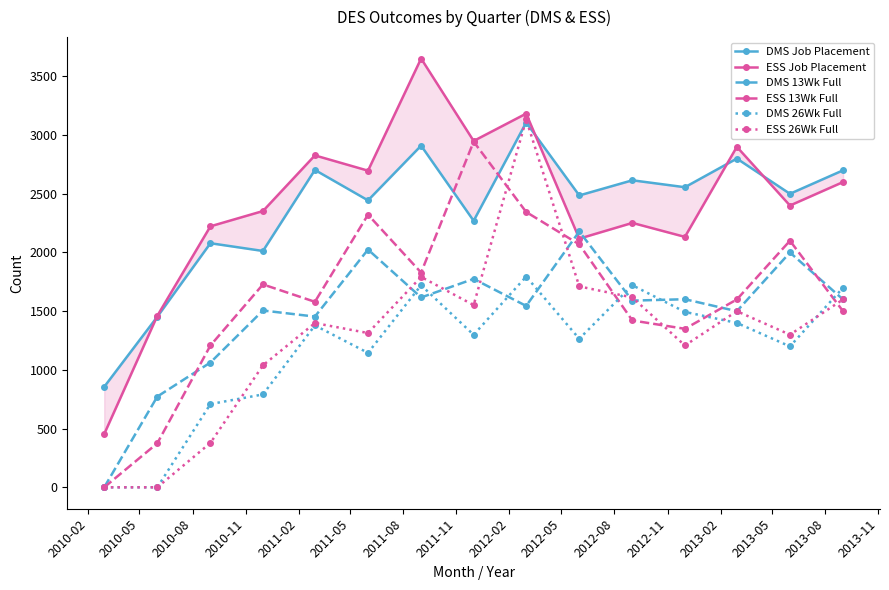

True or false: DMS 26Wk Full has more than 0 points higher than both neighbors.

True